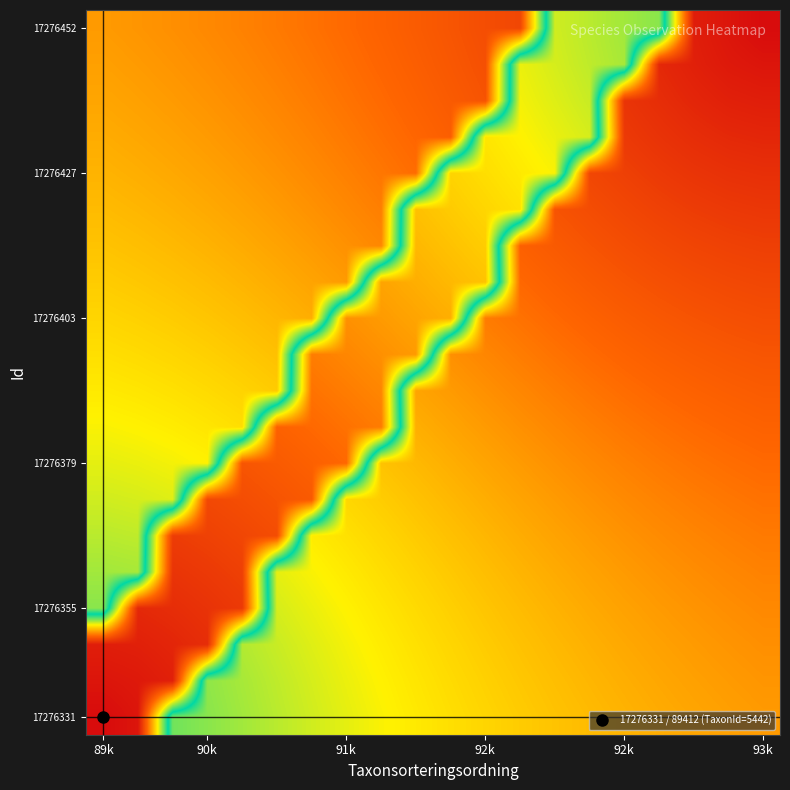

What is the maximum value shown in the chart?

1.0